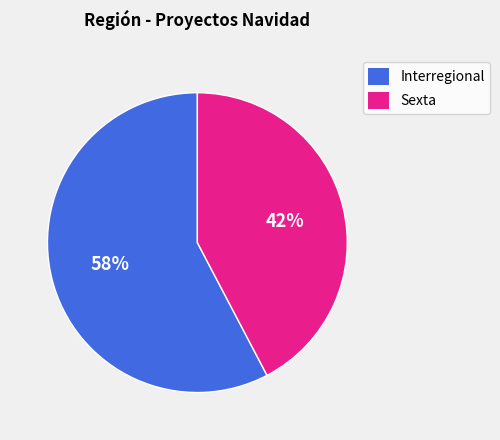

How many slices are in this pie chart?

2